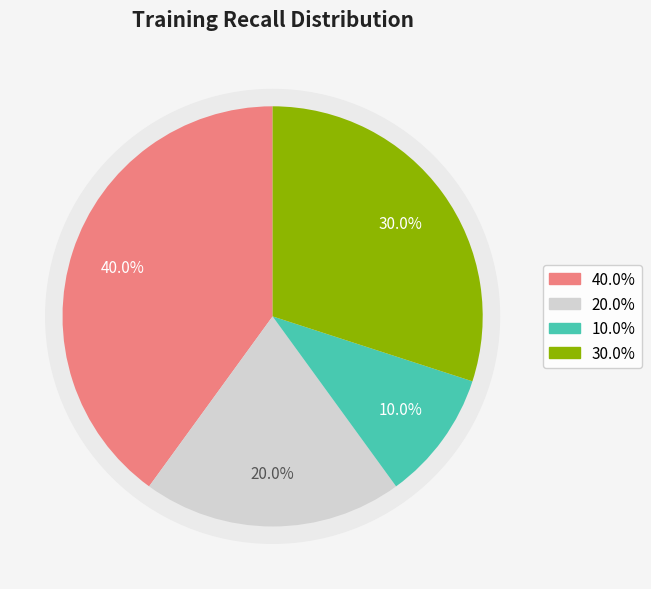

Do 0.75 and 0.69 together represent more than half of the pie?

Yes